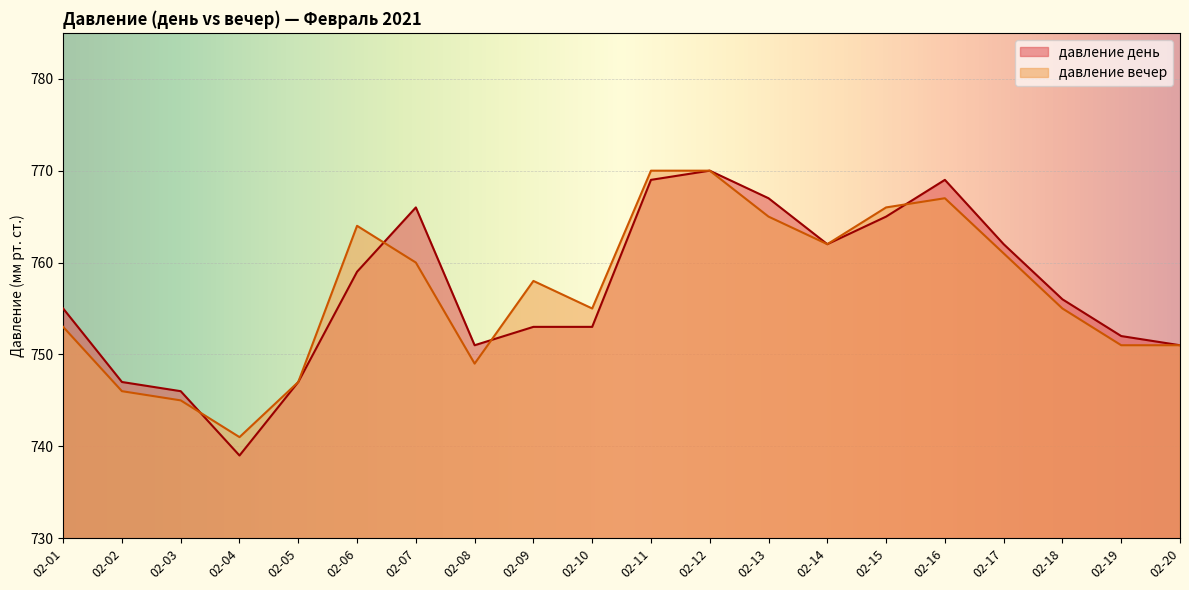

What is the approximate value of давление вечер at 02-05?

747